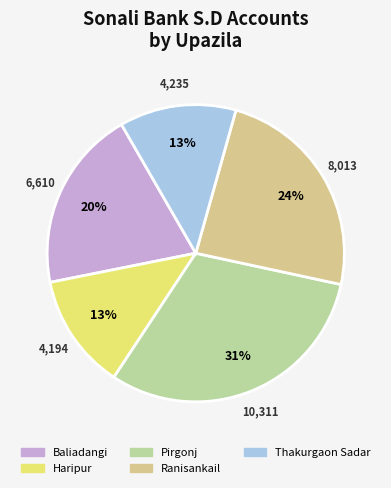

To the nearest percent, what is the difference between the largest and smallest slice percentages?

18%